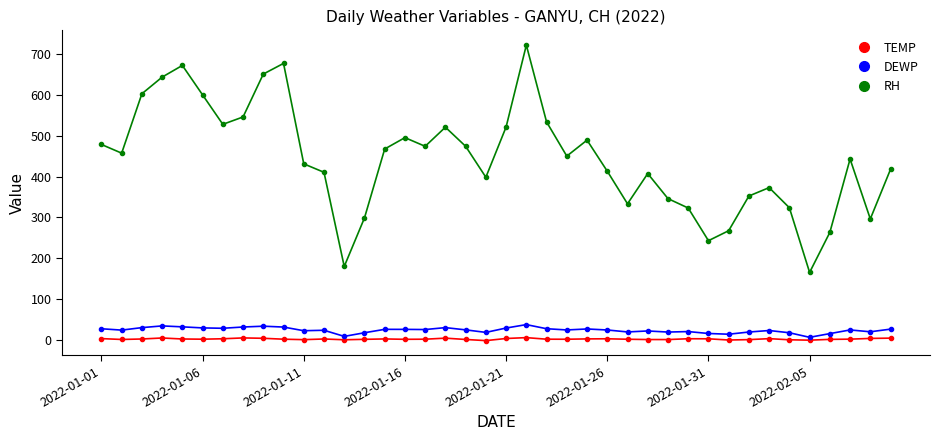

True or false: DEWP and TEMP intersect in this chart.

False